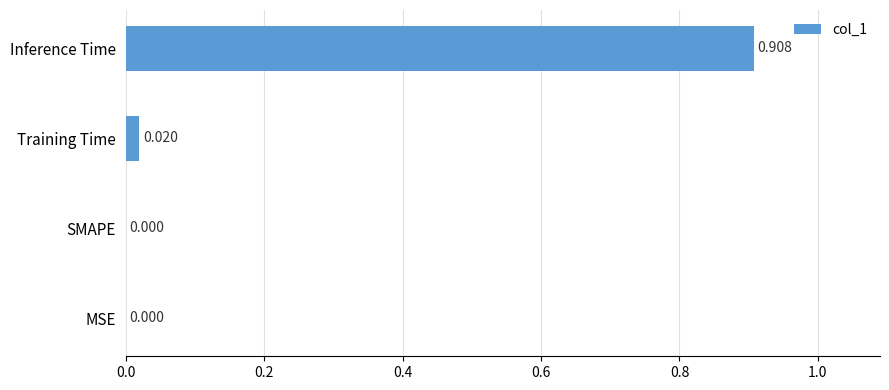

Between Inference Time and MSE, which is larger?

Inference Time